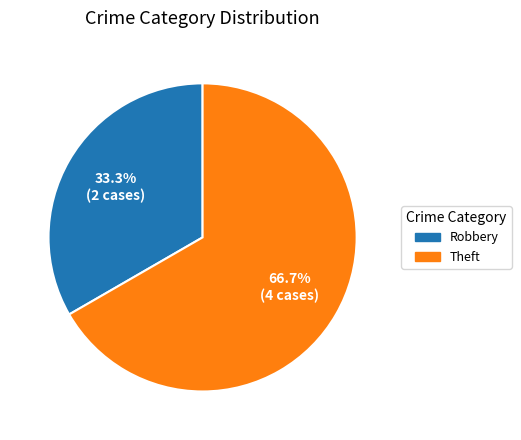

Does any single category account for the majority?

Yes